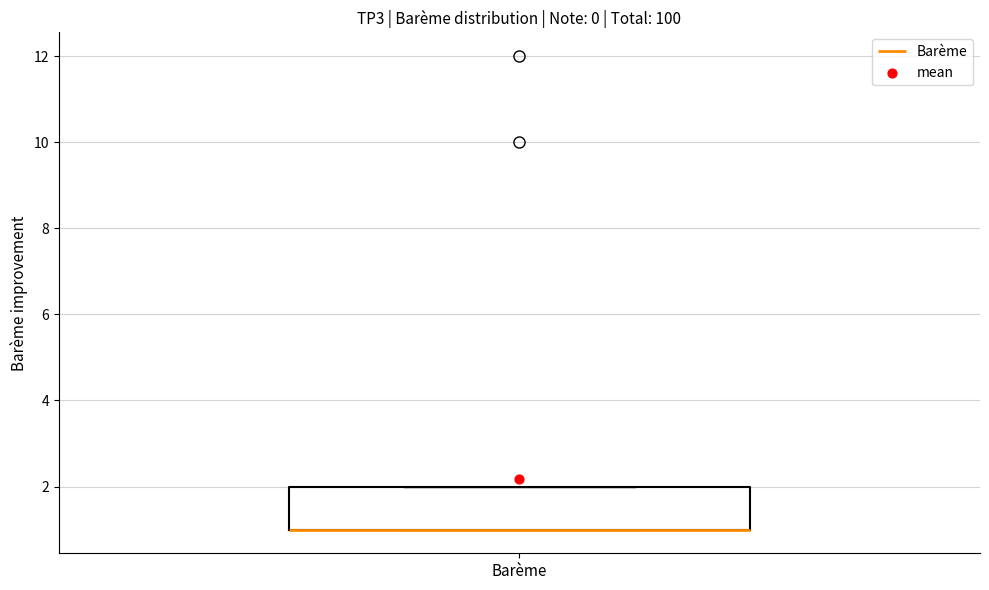

Where is the upper edge of the box for Barème on the y-axis? The values are not printed on the chart, so give them approximately, as read against the axis.

2